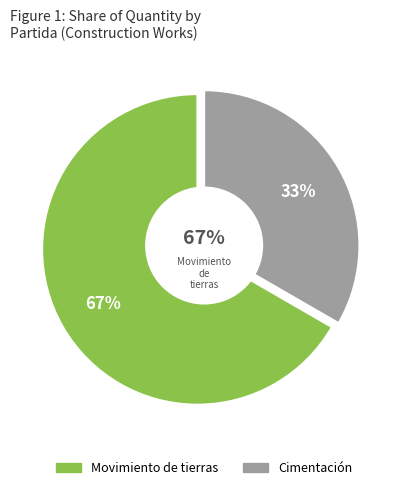

What portion of the pie excludes Cimentación?

66.7%